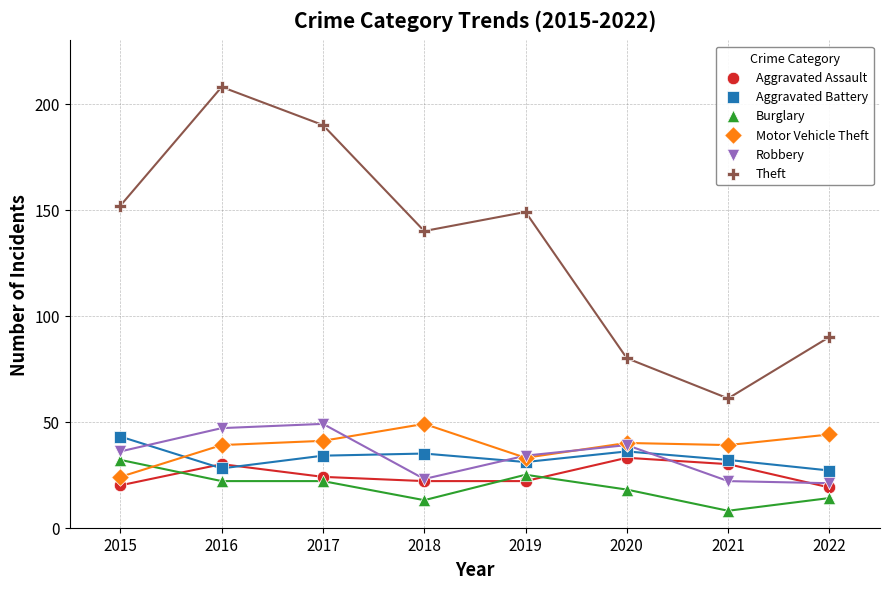

What are all the series names shown in the legend?

Aggravated Assault, Aggravated Battery, Burglary, Motor Vehicle Theft, Robbery, Theft